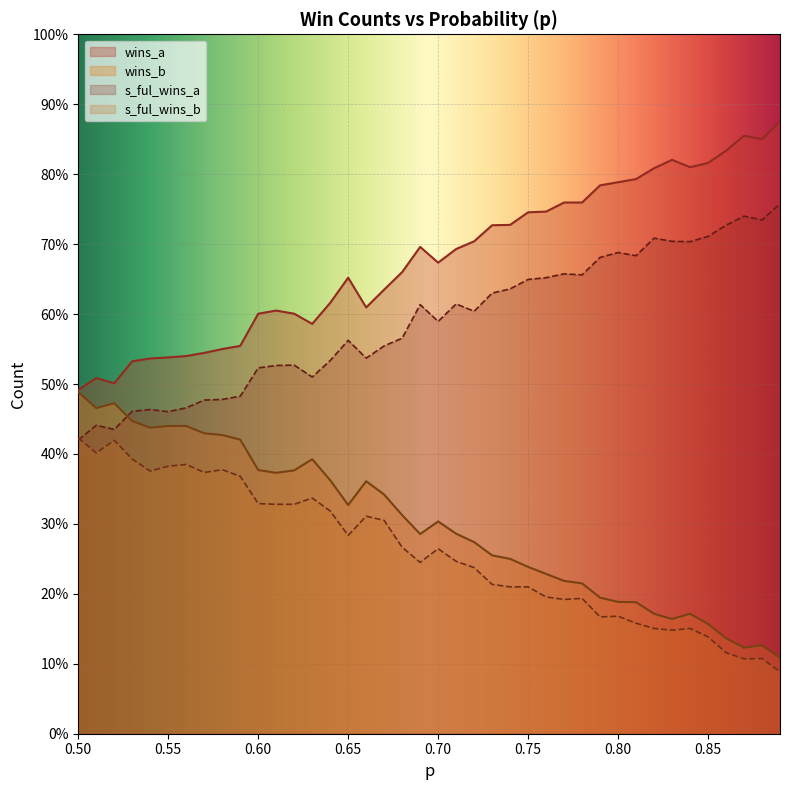

What is the label of the 37th point from the left?

0.86